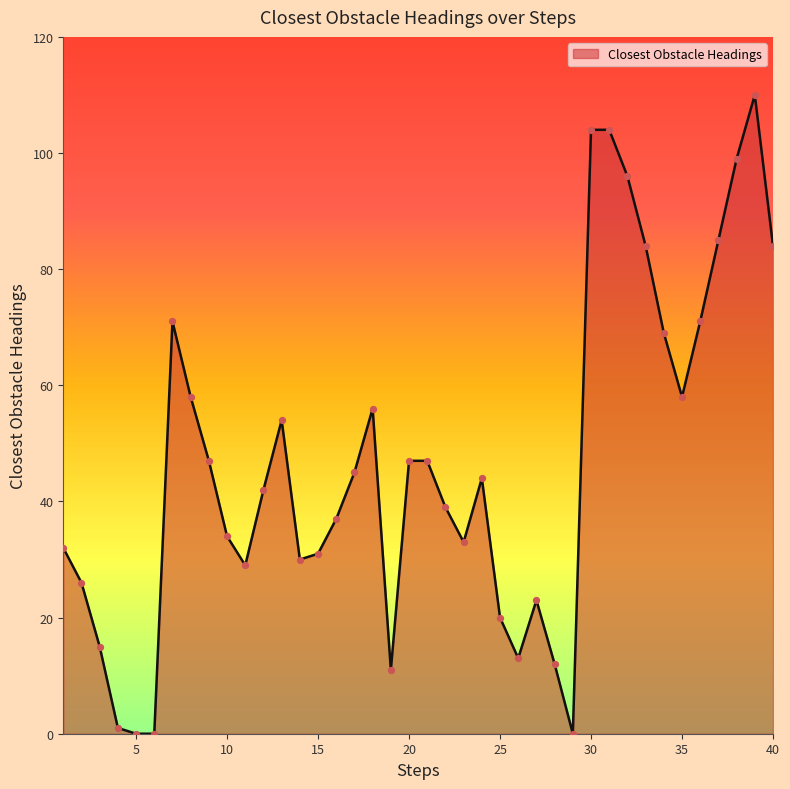

What is the difference between the maximum and minimum values?

110